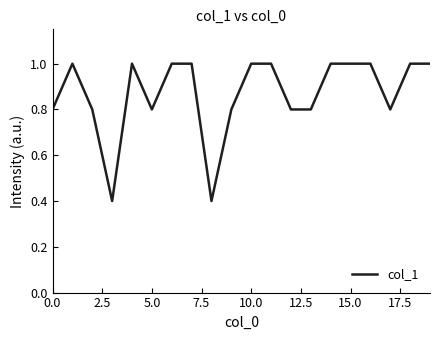

What is the minimum value shown in the chart?

0.4